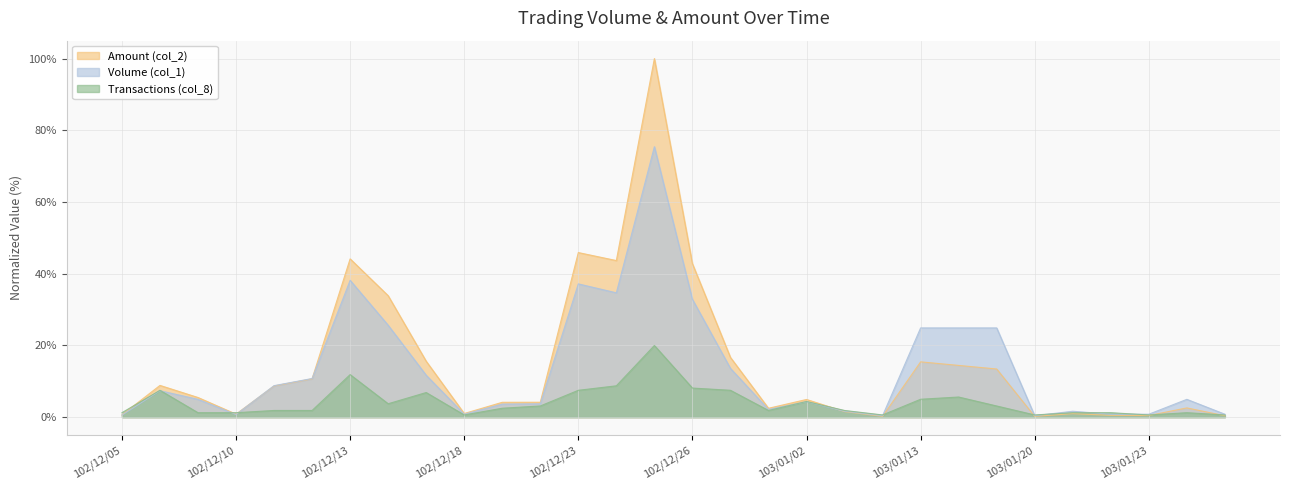

Does the chart have visible grid lines?

Yes